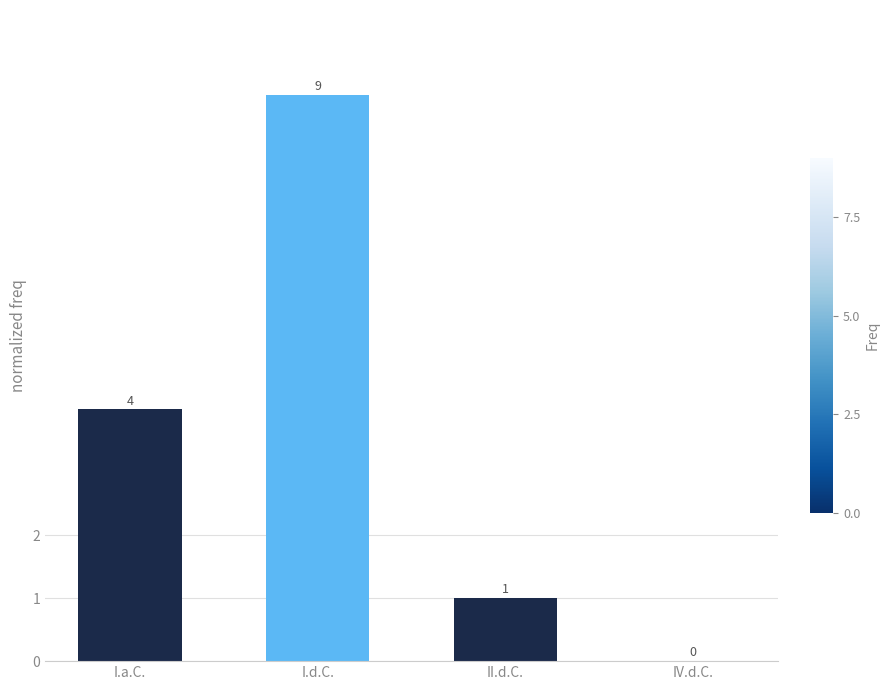

Does the chart contain stacked bars?

No